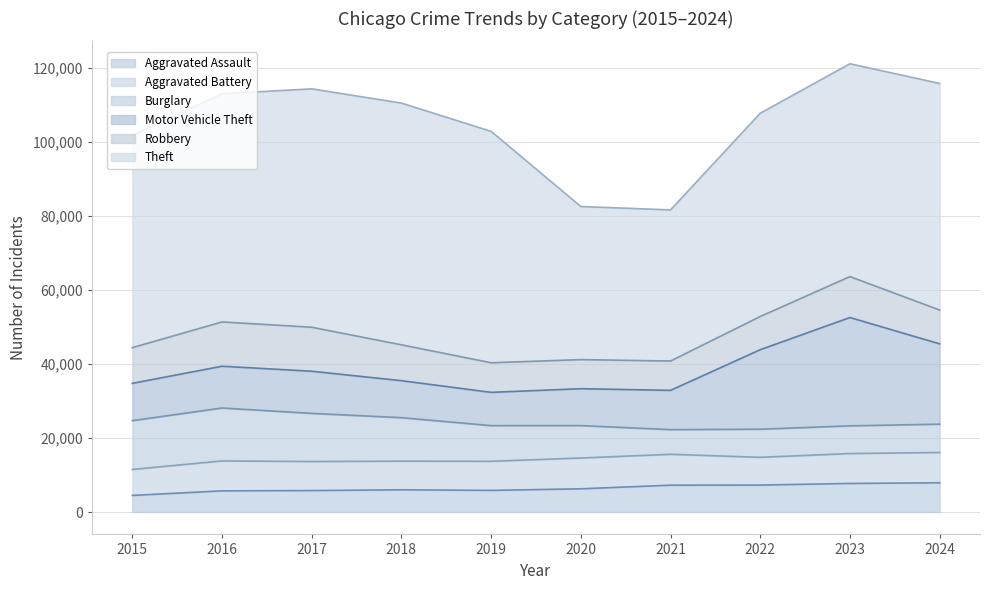

Is it true that Aggravated Battery equals 4583 at 2024?

False